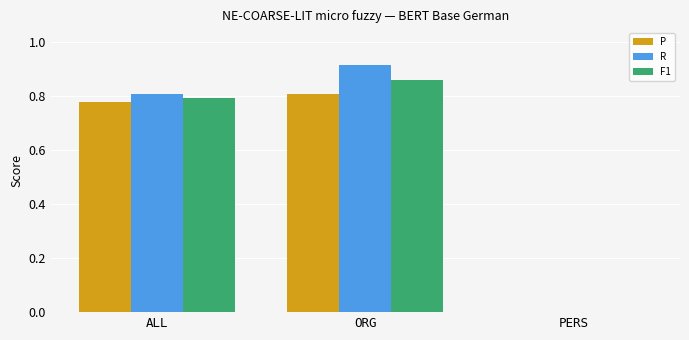

Are the bars grouped side by side (vs. stacked)?

Yes